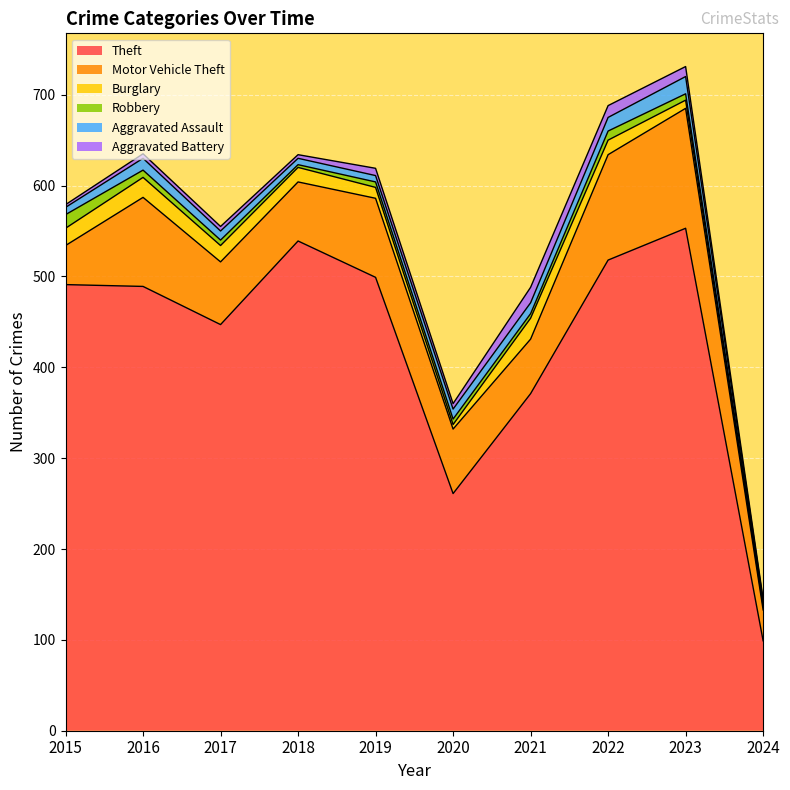

At how many categories does at least one series exceed 63?

10